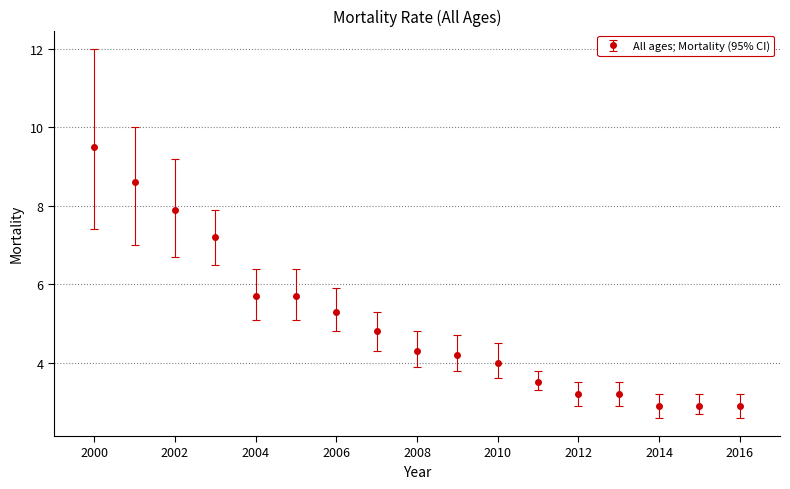

What is the sum of all values?

85.8